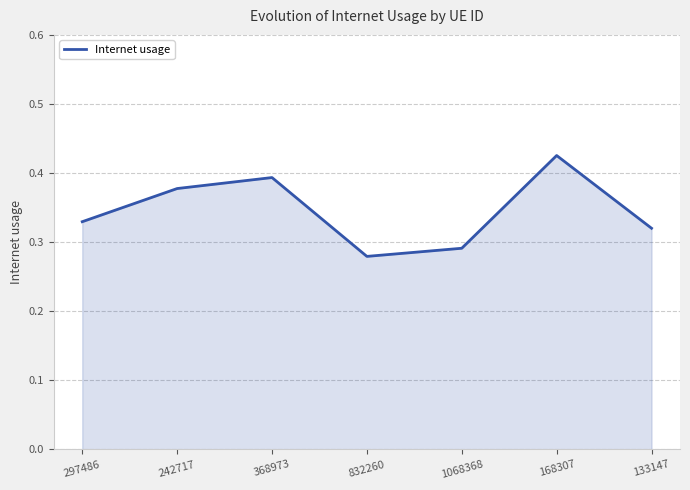

Is it true that the value at 368973 is 0.7?

False